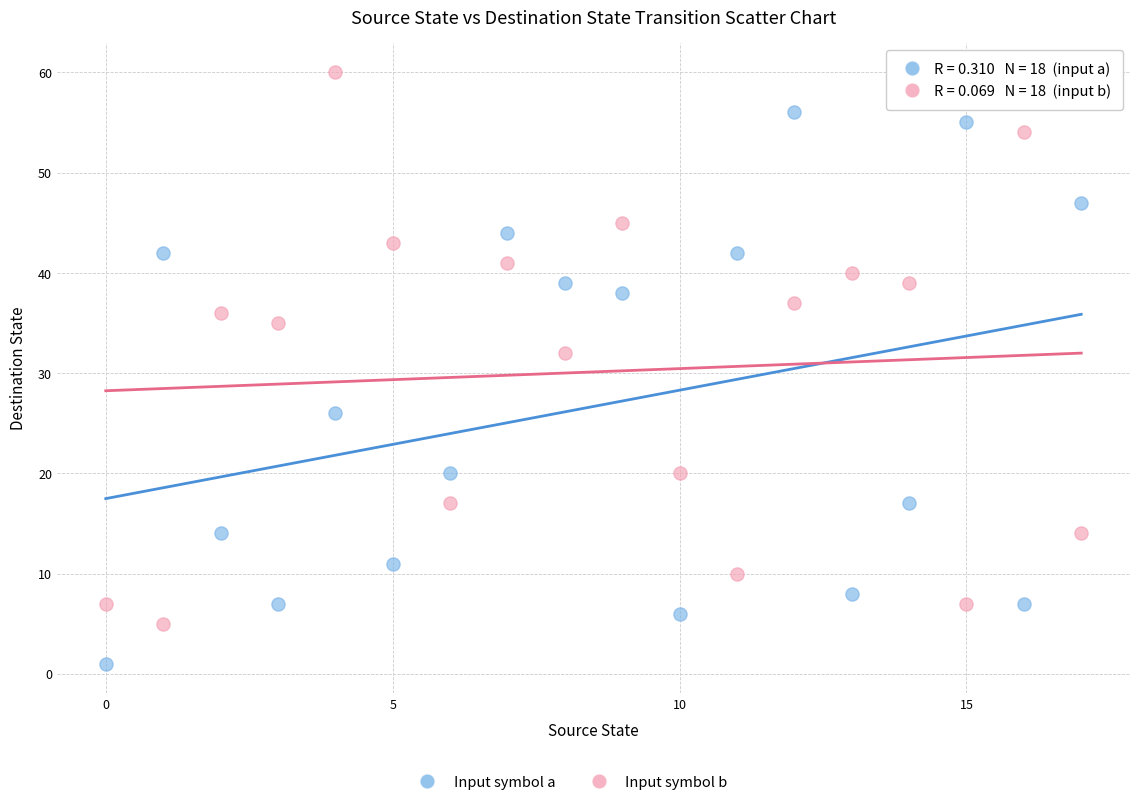

Which series reaches the minimum Y coordinate?

Input symbol a